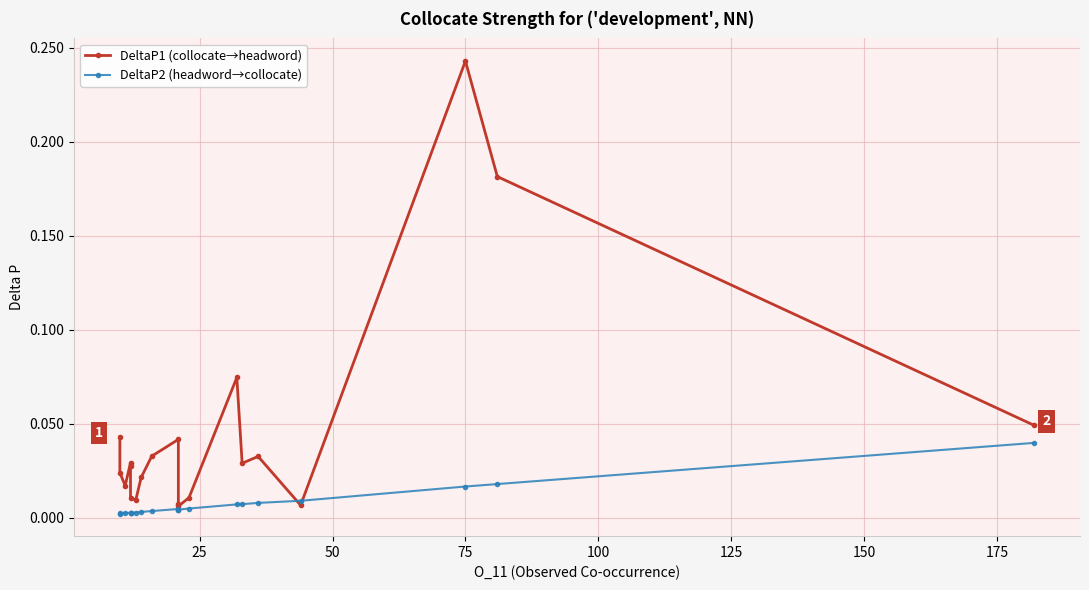

Is it true that DeltaP1 (collocate→headword) equals 0.1 at 15?

False